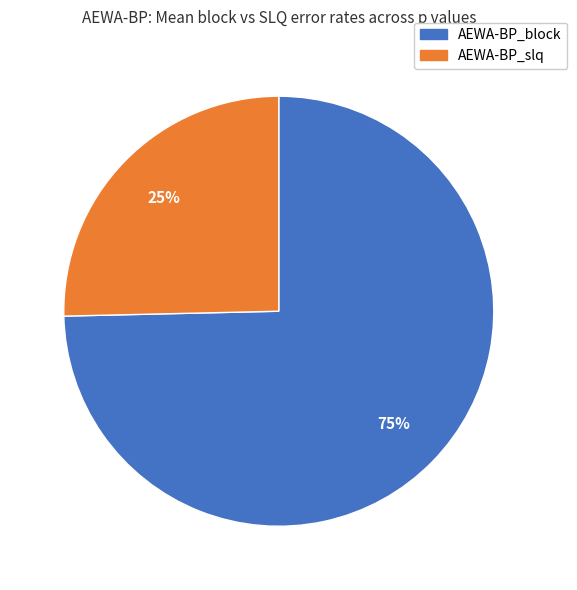

To the nearest percent, what is the average slice percentage?

50%